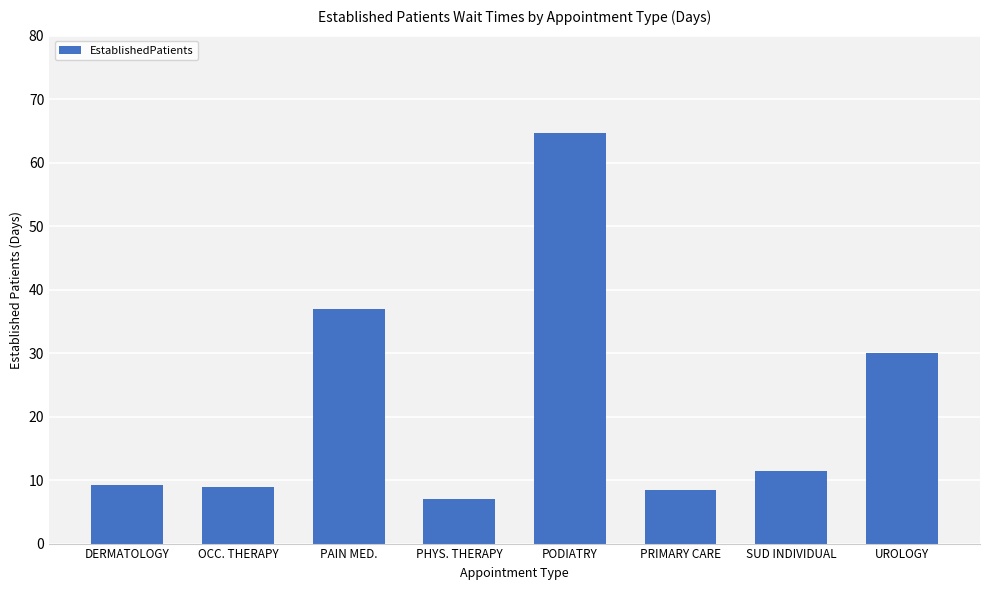

The chart shows a value of 38.6 at PODIATRY. True or false?

False